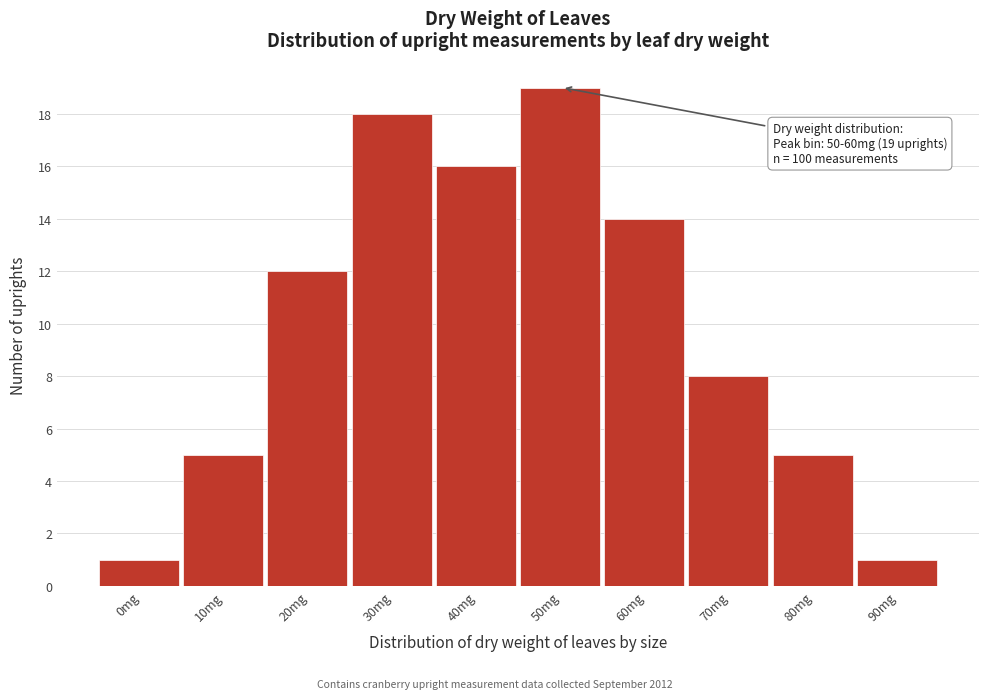

Reading left to right, what are all the values shown in this chart?

0mg=1	10mg=5	20mg=12	30mg=18	40mg=16	50mg=19	60mg=14	70mg=8	80mg=5	90mg=1